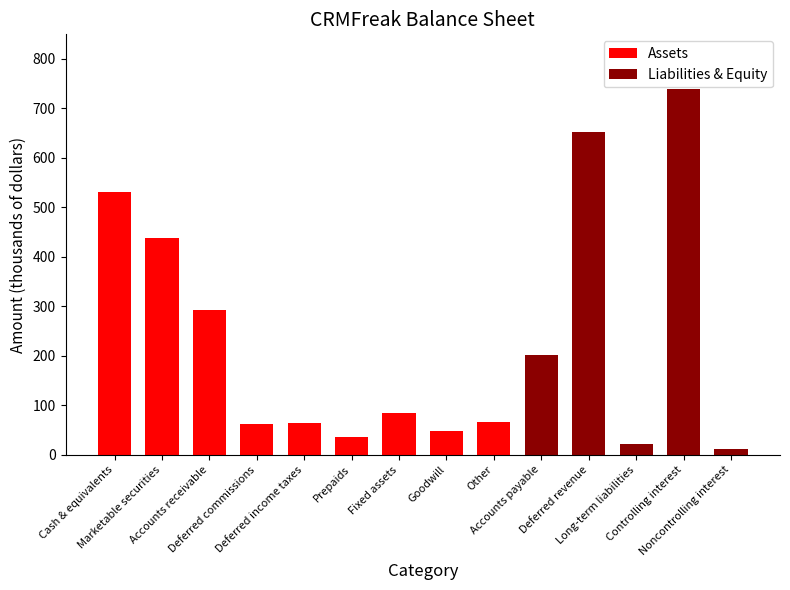

What is the sum of all Assets values?

1627